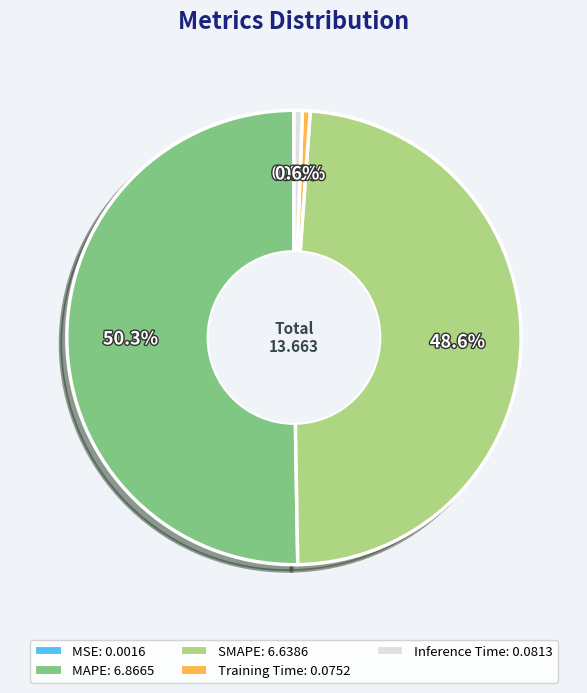

To the nearest percent, what is the difference between the MAPE and SMAPE slice percentages?

2%